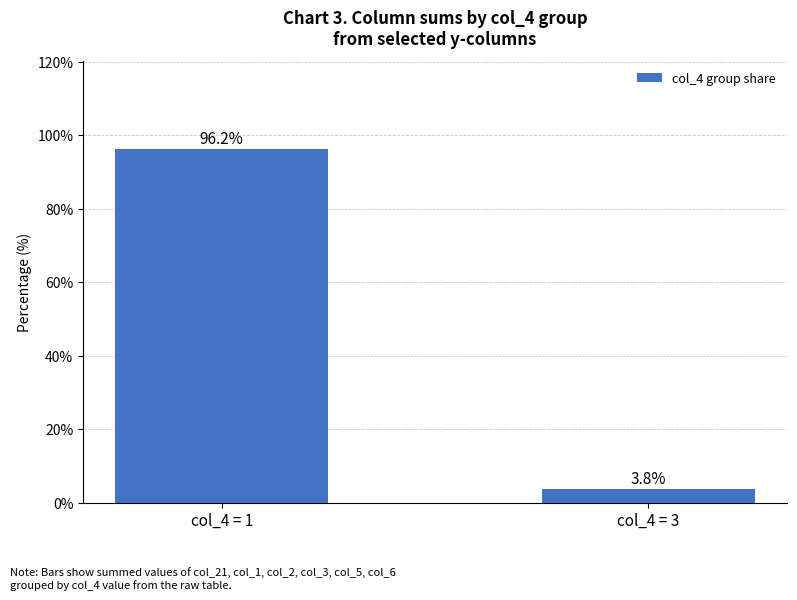

Rank the categories by value from highest to lowest.

col_4 = 1, col_4 = 3